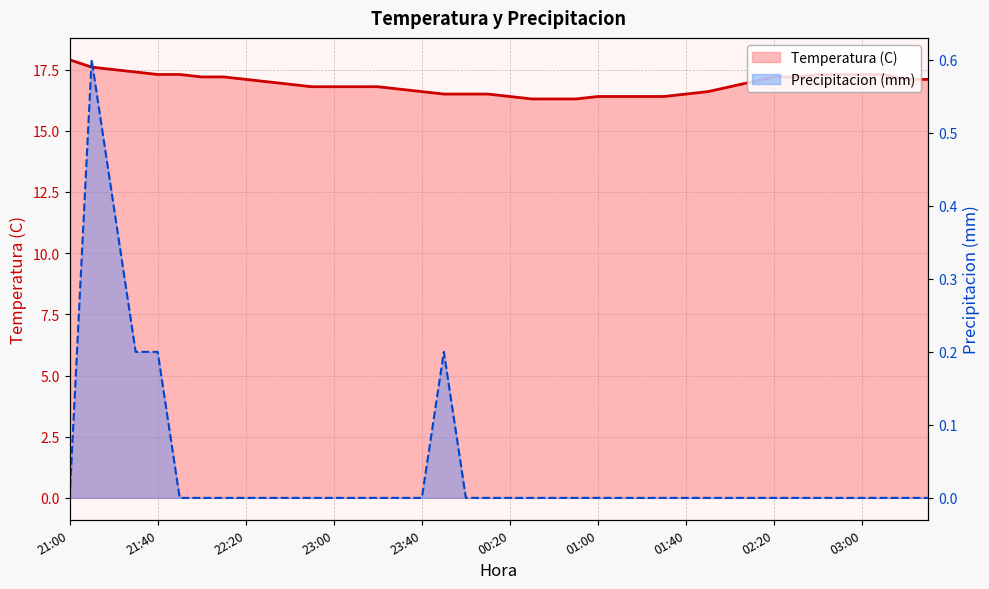

Which series has the largest total across all categories?

Temperatura (C)